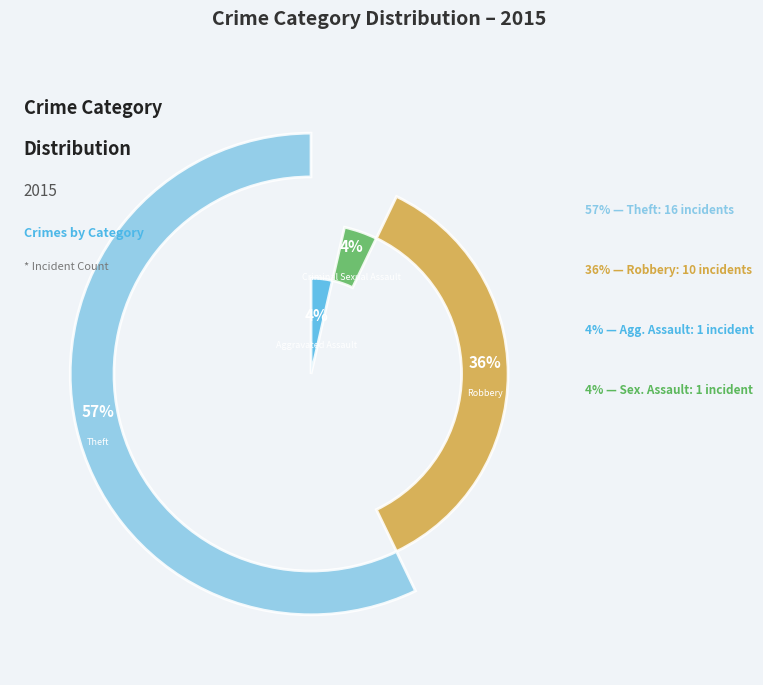

To the nearest percent, what is the difference between the largest and smallest slice percentages?

54%